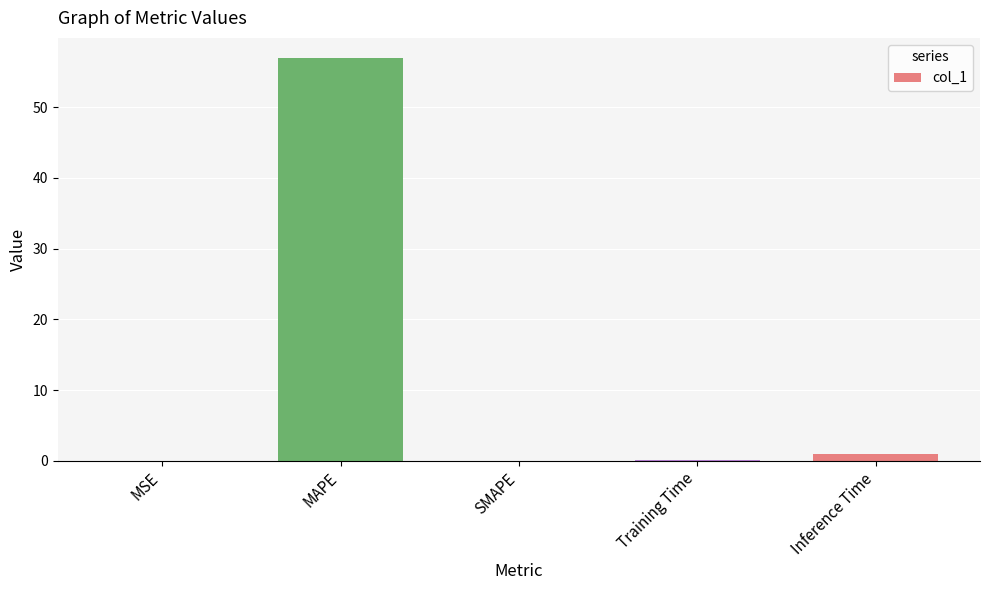

Count the number of data series in this chart.

1